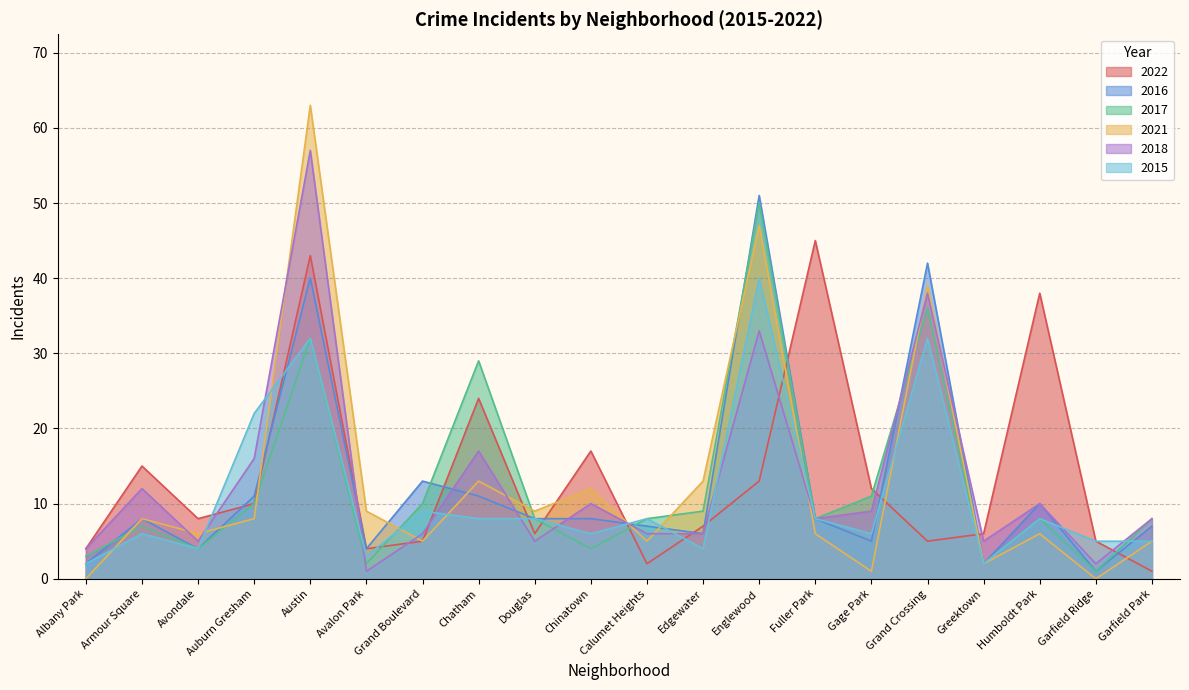

What is the sum of all 2021 values?

257